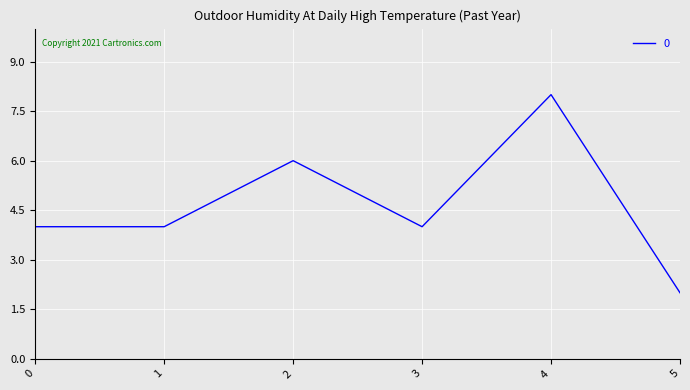

How many categories are shown in the chart?

6